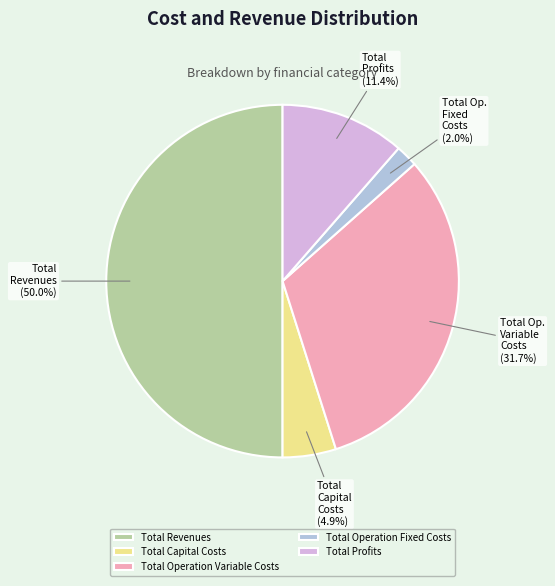

To the nearest percent, what is the combined percentage of Total Operation Fixed Costs and Total Revenues?

52%